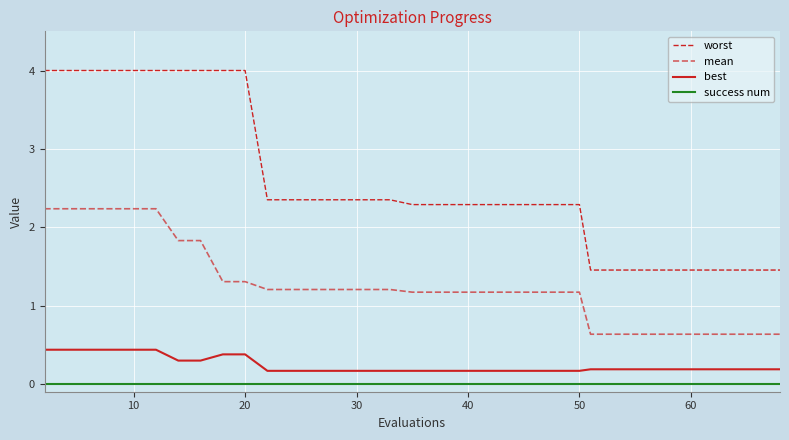

True or false: mean and best cross at least once.

False